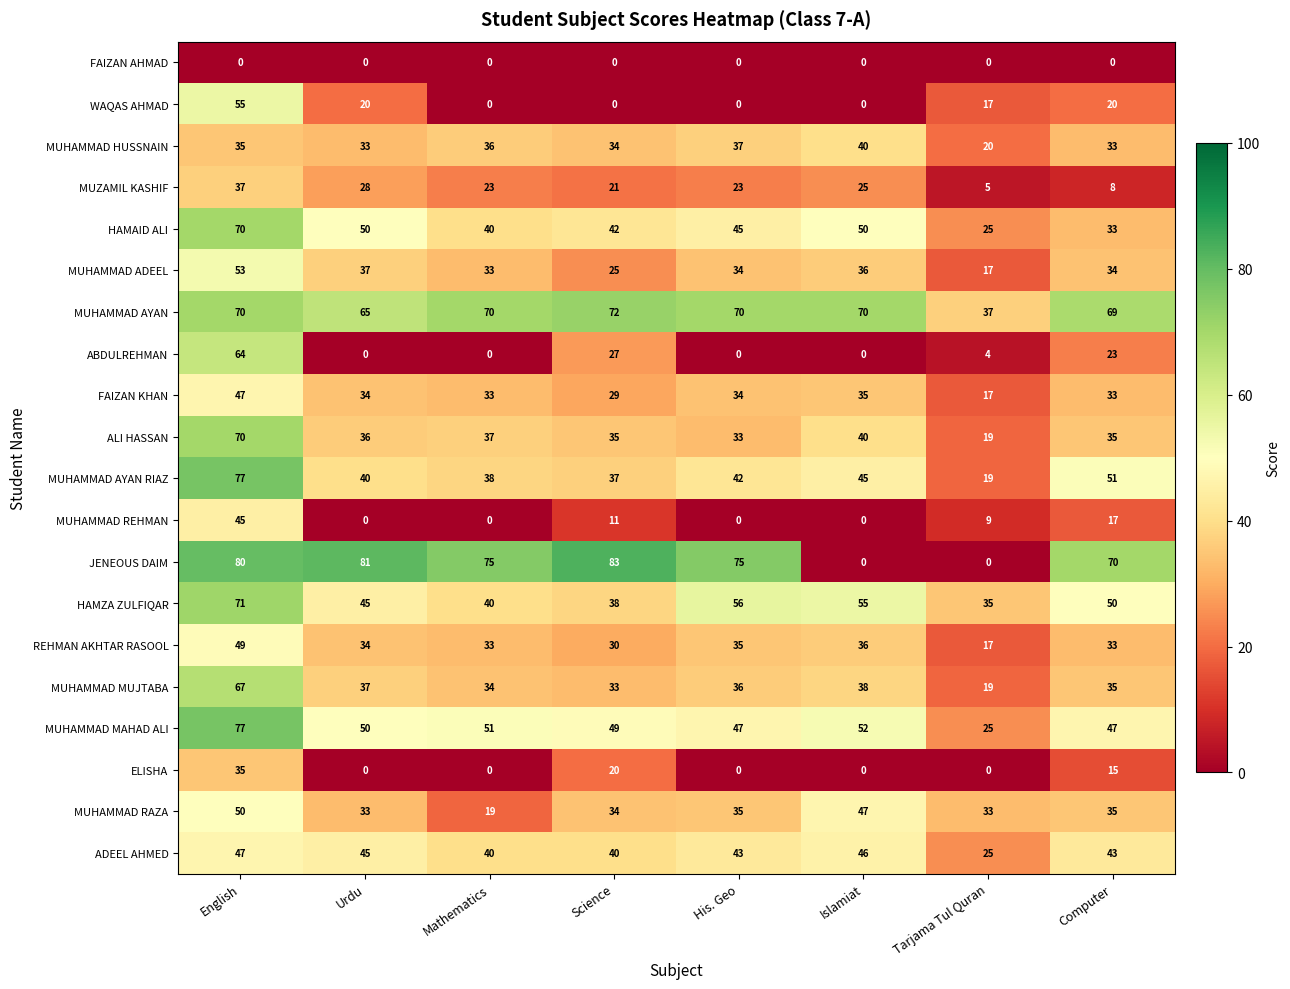

At which category is the sum across all series the highest?

English